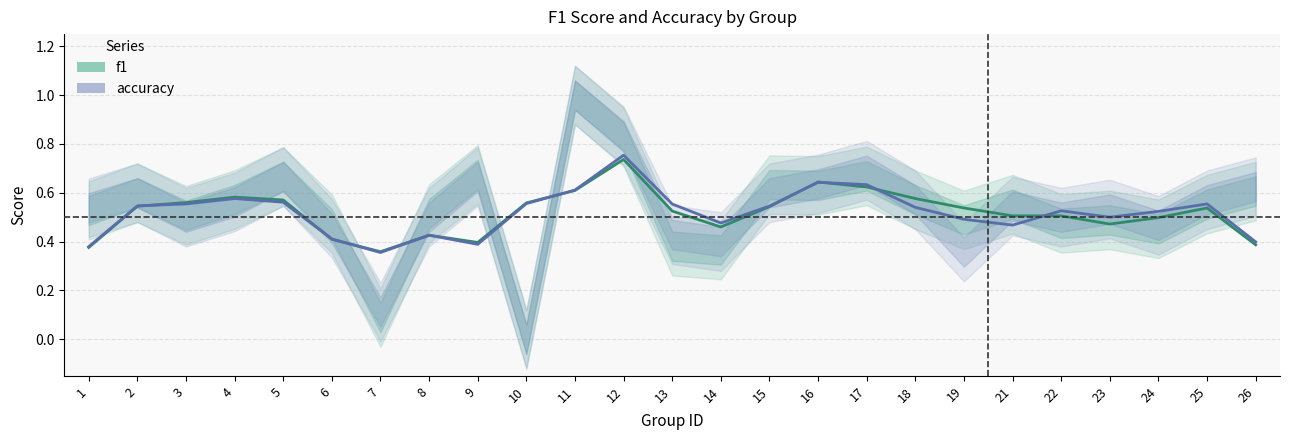

Rank the series by their average value, from lowest to highest.

f1, accuracy